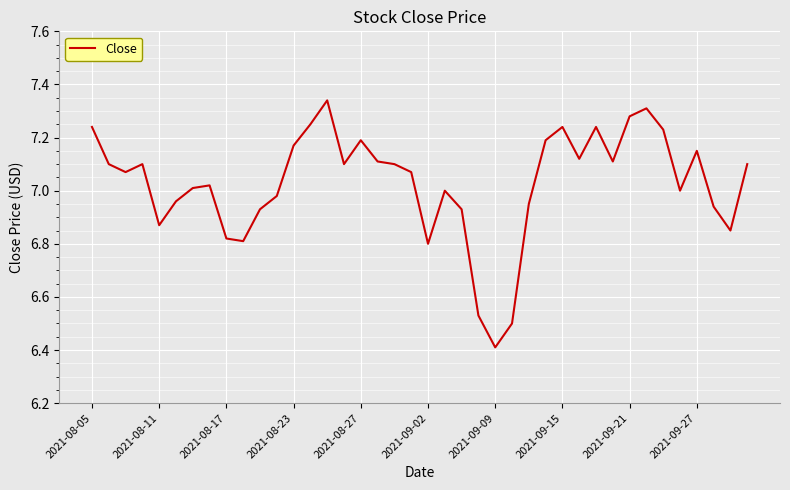

What is the smallest value displayed?

6.4